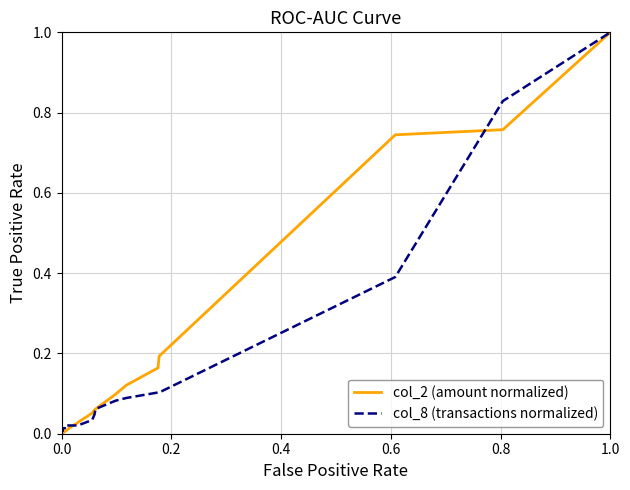

How many values in the col_2 (amount normalized) series exceed 0?

19